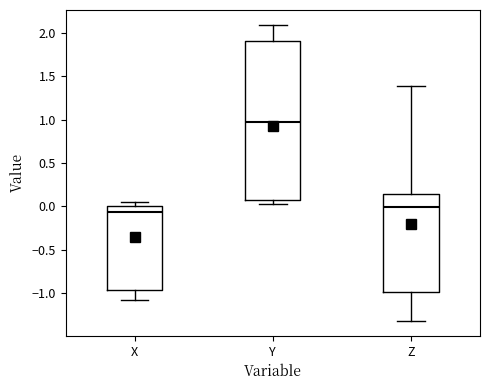

Reading left to right, read every box against the y-axis: the position of its median line, the range the box covers, and the ends of its whiskers. The values are not printed on the chart, so give them approximately, as read against the axis.

X: median -0.05, box -0.95 to 0.00, whiskers -1.10 to 0.05
Y: median 0.95, box 0.10 to 1.90, whiskers 0.05 to 2.10
Z: median 0.00, box -1.00 to 0.15, whiskers -1.30 to 1.40